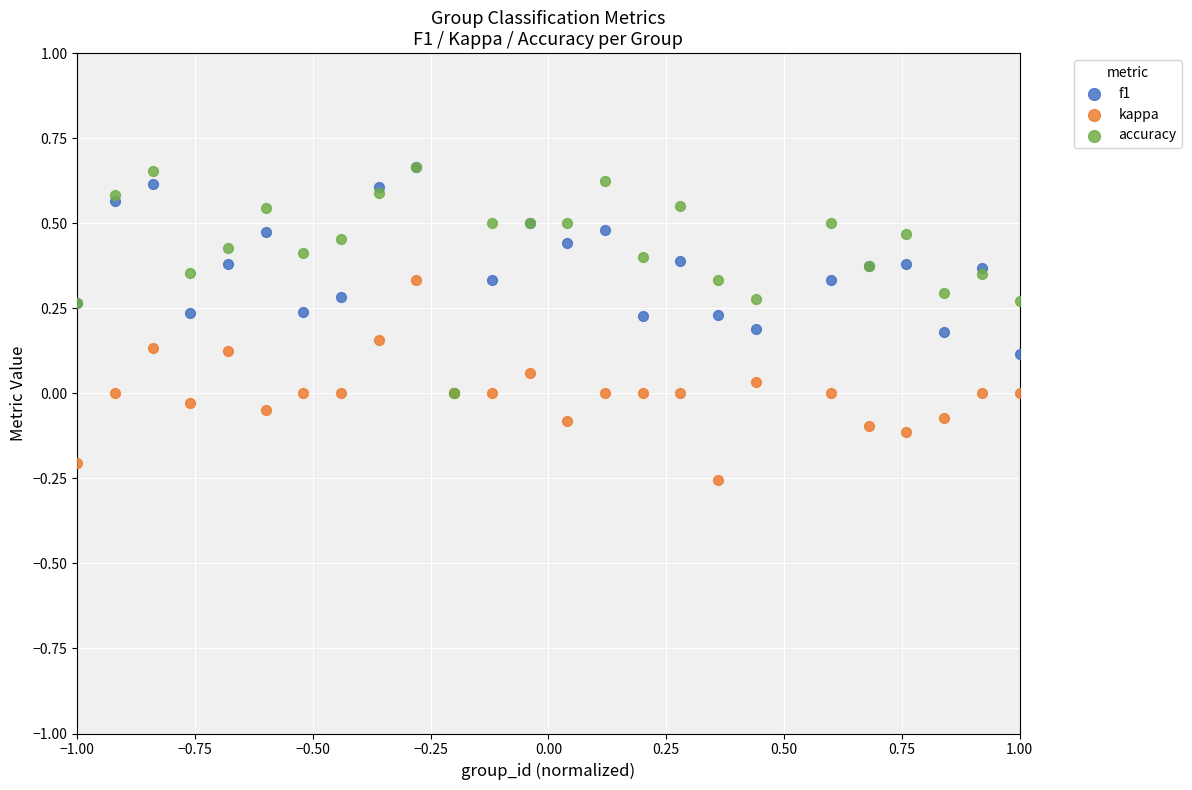

What are all the series names shown in the legend?

f1, kappa, accuracy